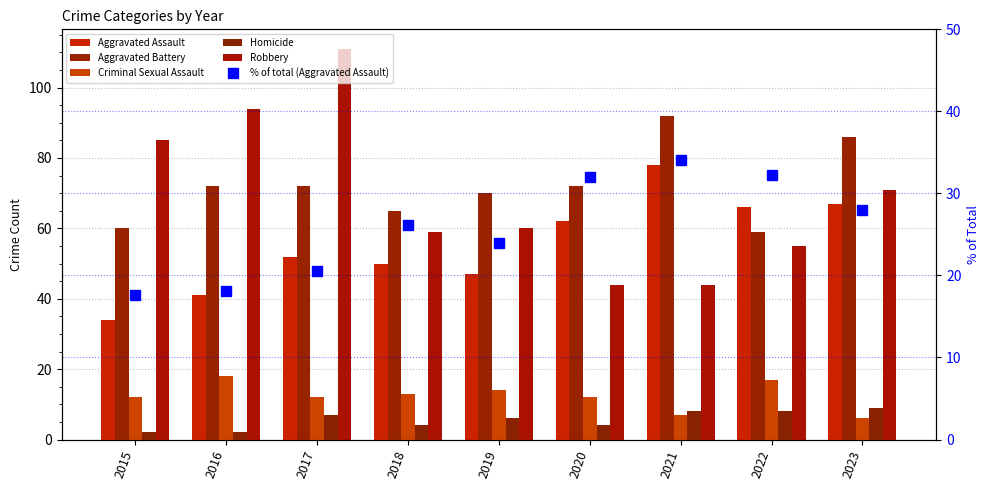

What are all the series names shown in the legend?

Aggravated Assault, Aggravated Battery, Criminal Sexual Assault, Homicide, Robbery, % of total (Aggravated Assault)